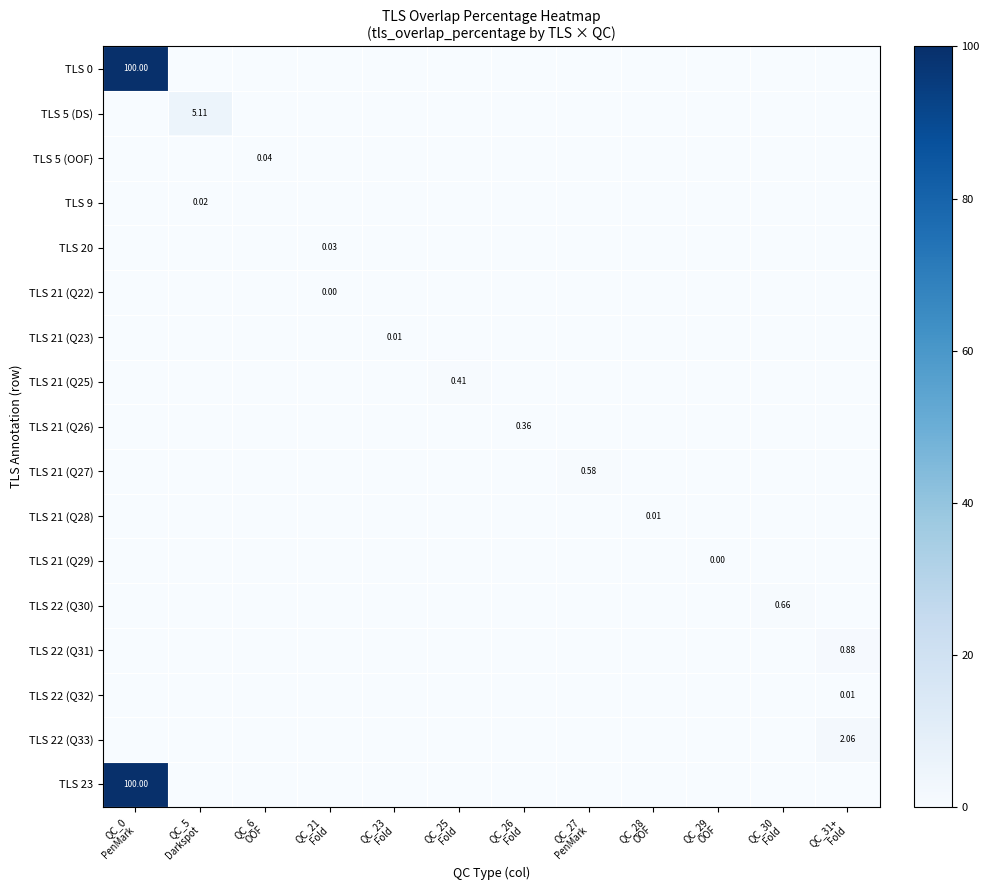

How many data points in TLS 5 (DS) are above 0?

1